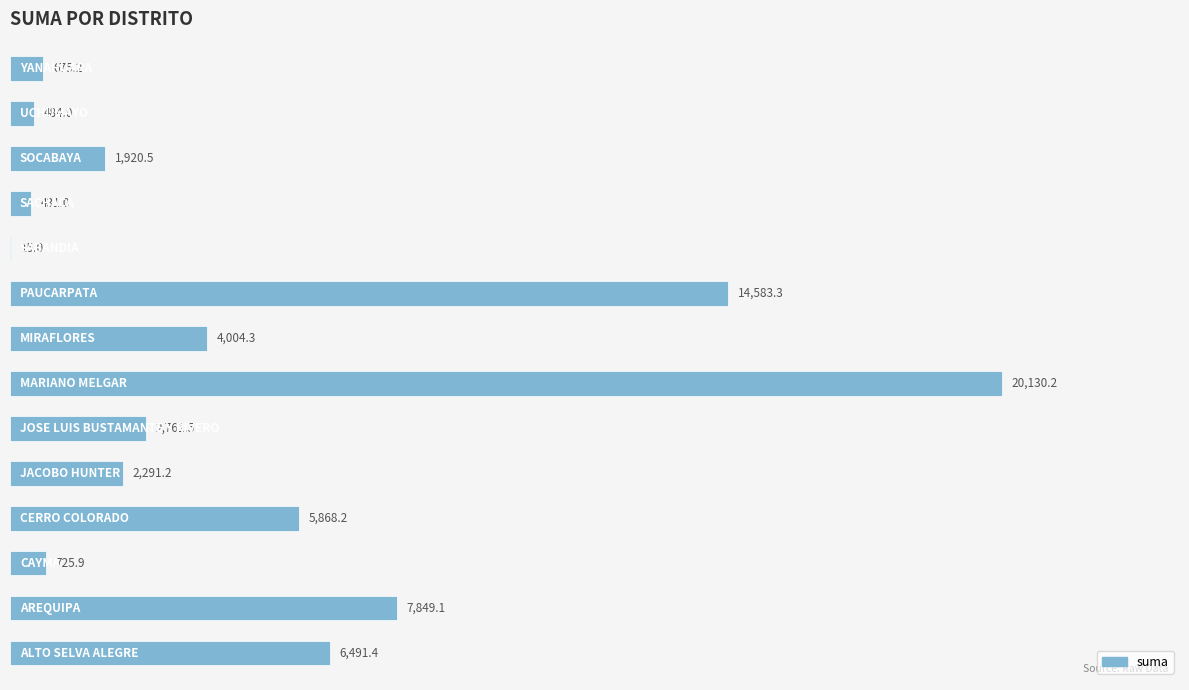

Count the number of data series in this chart.

1